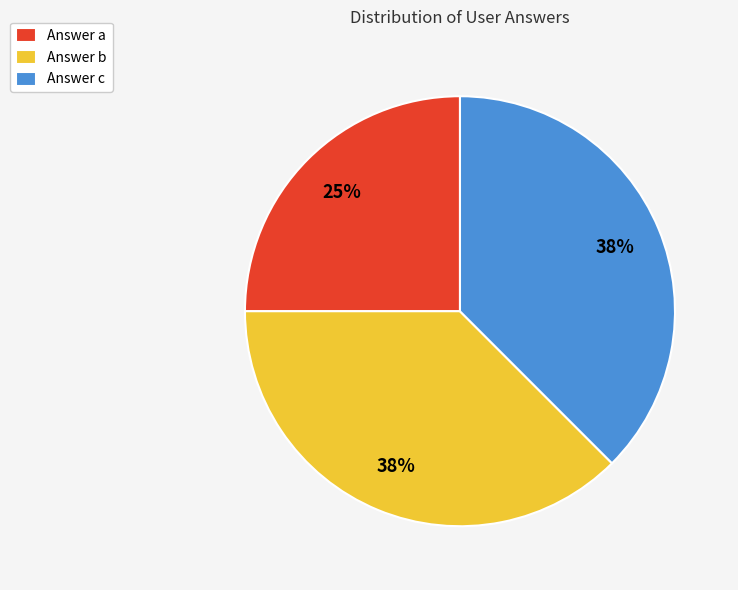

To the nearest percent, what is the average slice percentage?

33%